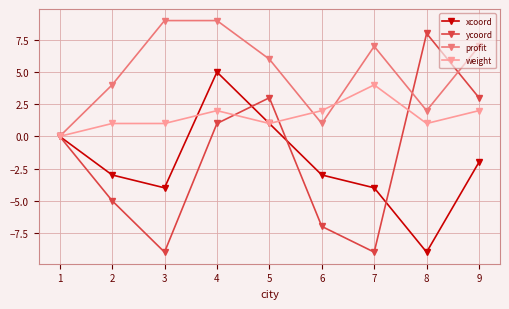

Which series ends up on top after the final intersection of ycoord and xcoord?

ycoord